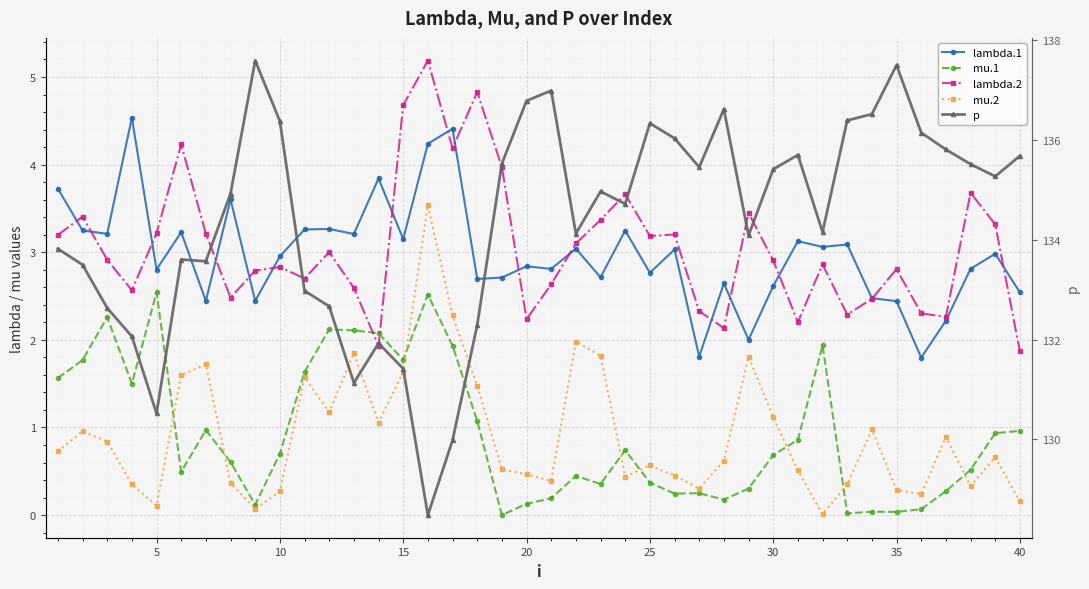

How many lines are shown in the chart?

5